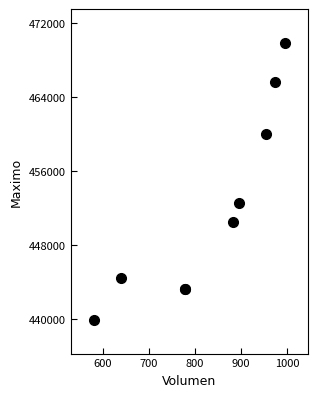

What Y value in the scatter plot is closest to 454886?

452599